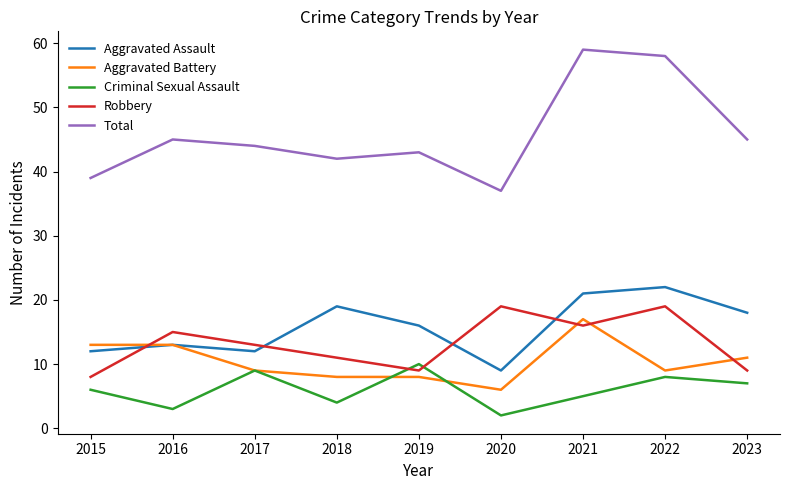

Which series has the largest total across all categories?

Total